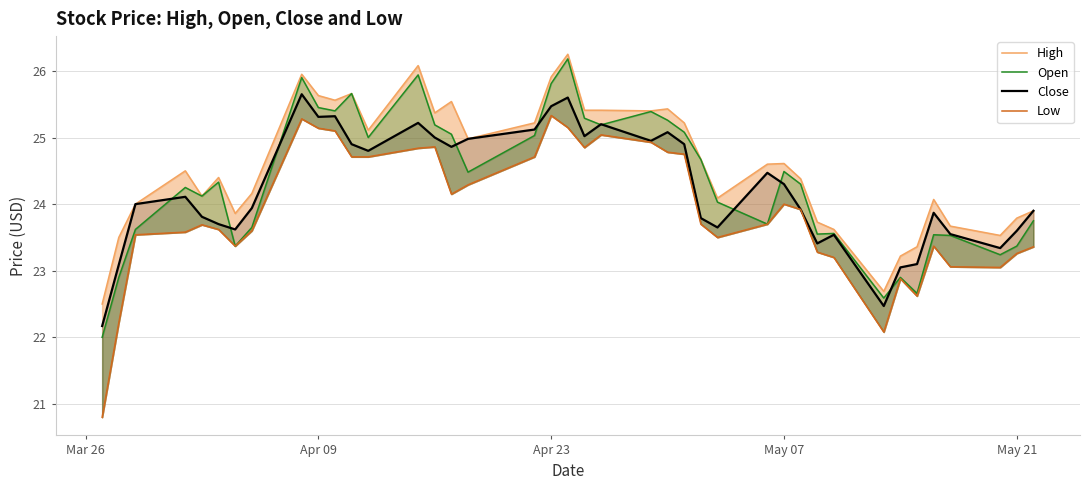

Which series has the widest spread of values?

Low